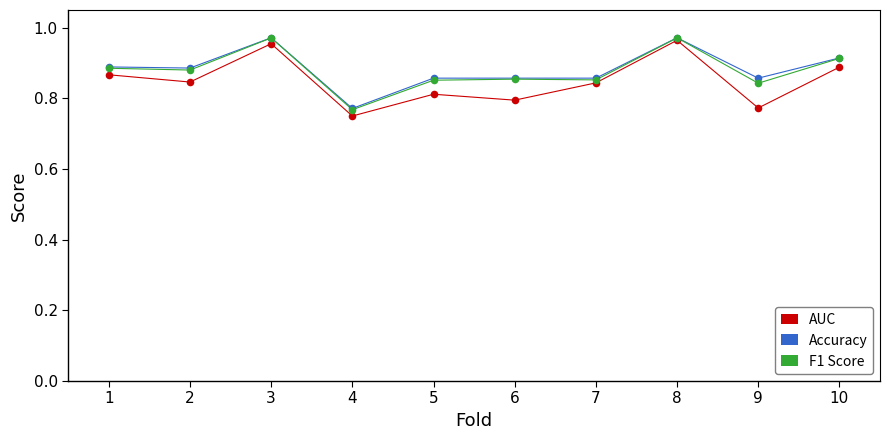

Which series contains the lowest Y value?

AUC